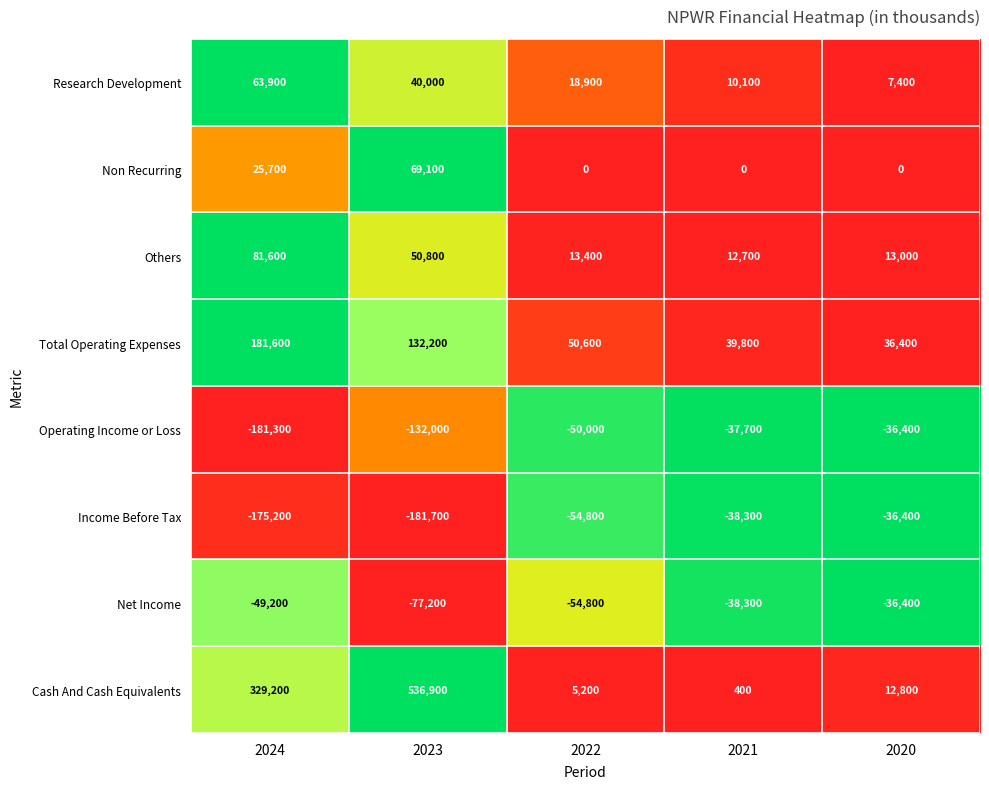

At which label does Income Before Tax first exceed -54800?

2021